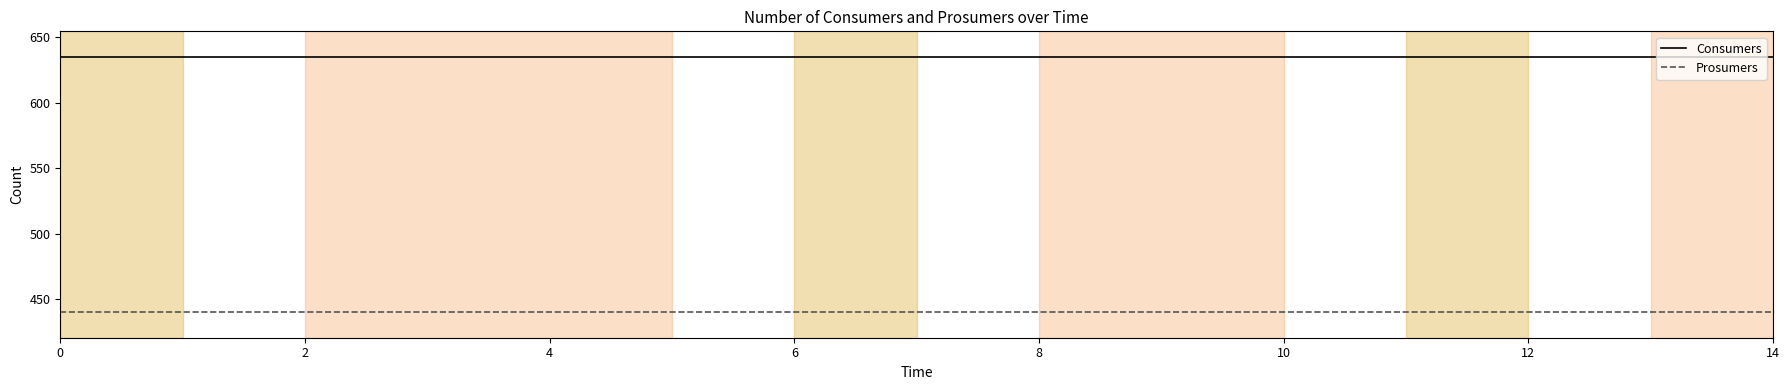

True or false: Consumers and Prosumers intersect in this chart.

False